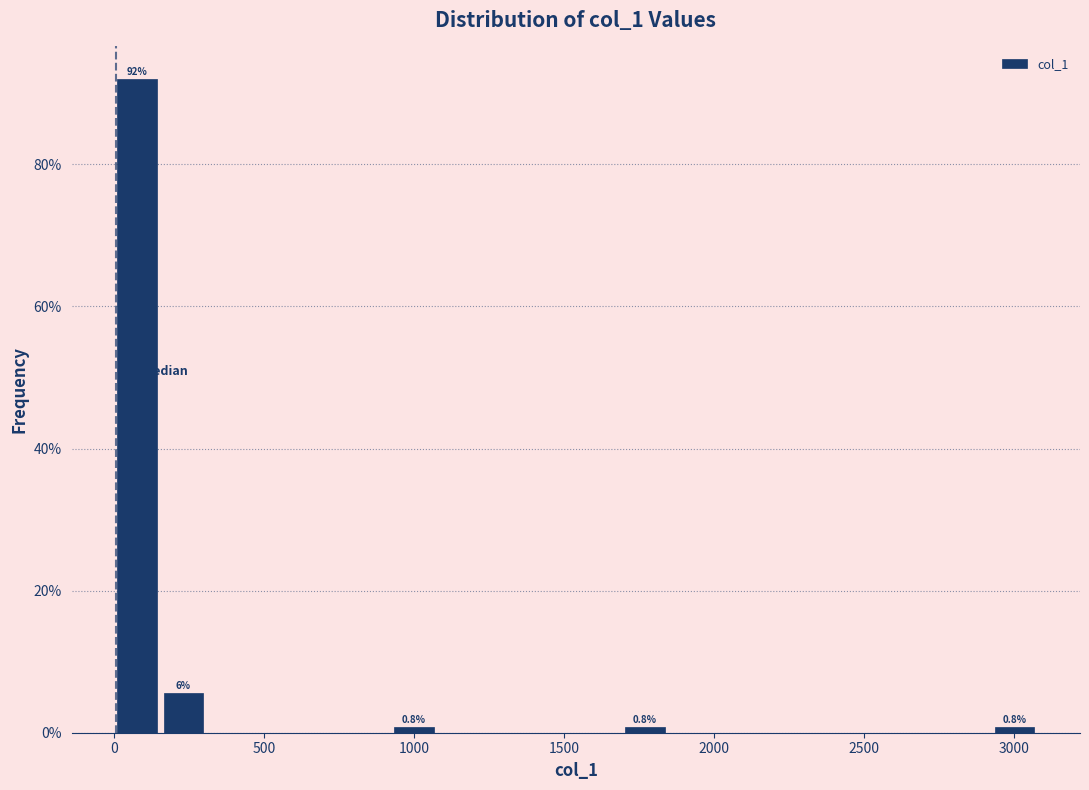

Read against the x-axis, roughly where is the centre of the tallest bar?

100